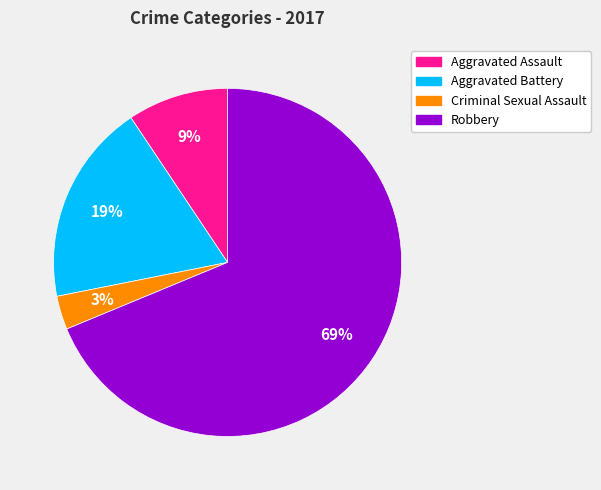

How many segments does this pie chart have?

4